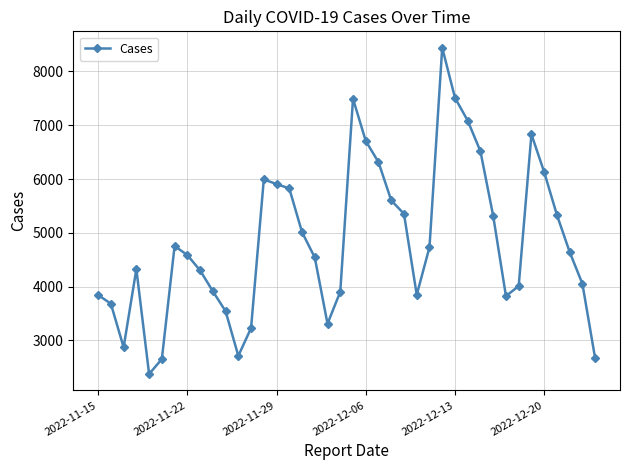

What is the smallest value displayed?

2376